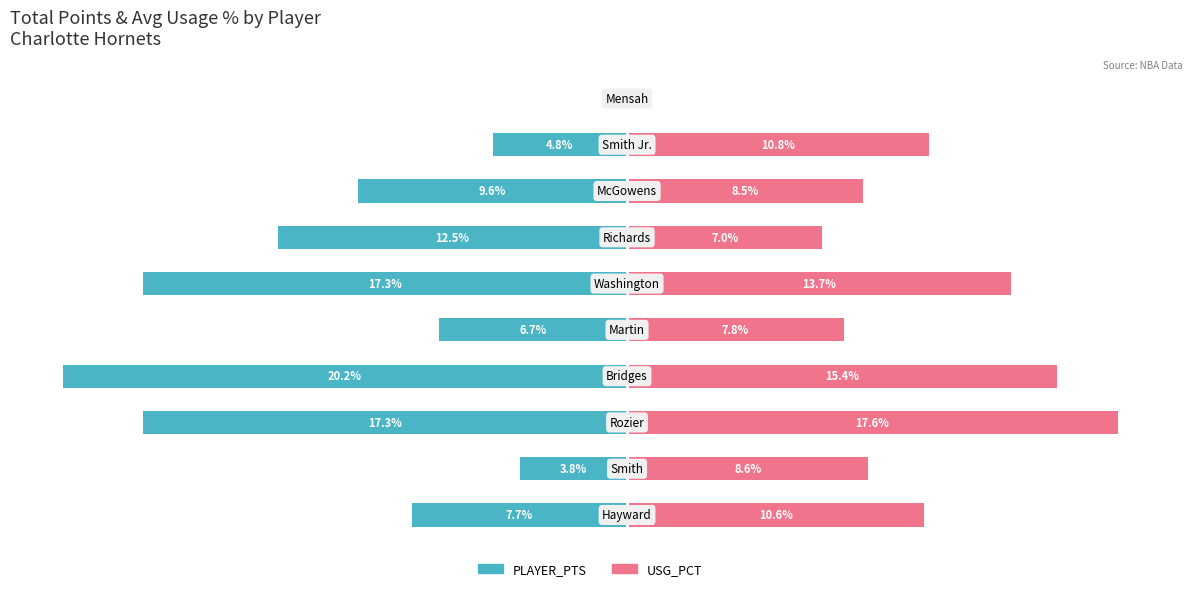

Which series has the largest range (max minus min)?

PLAYER_PTS